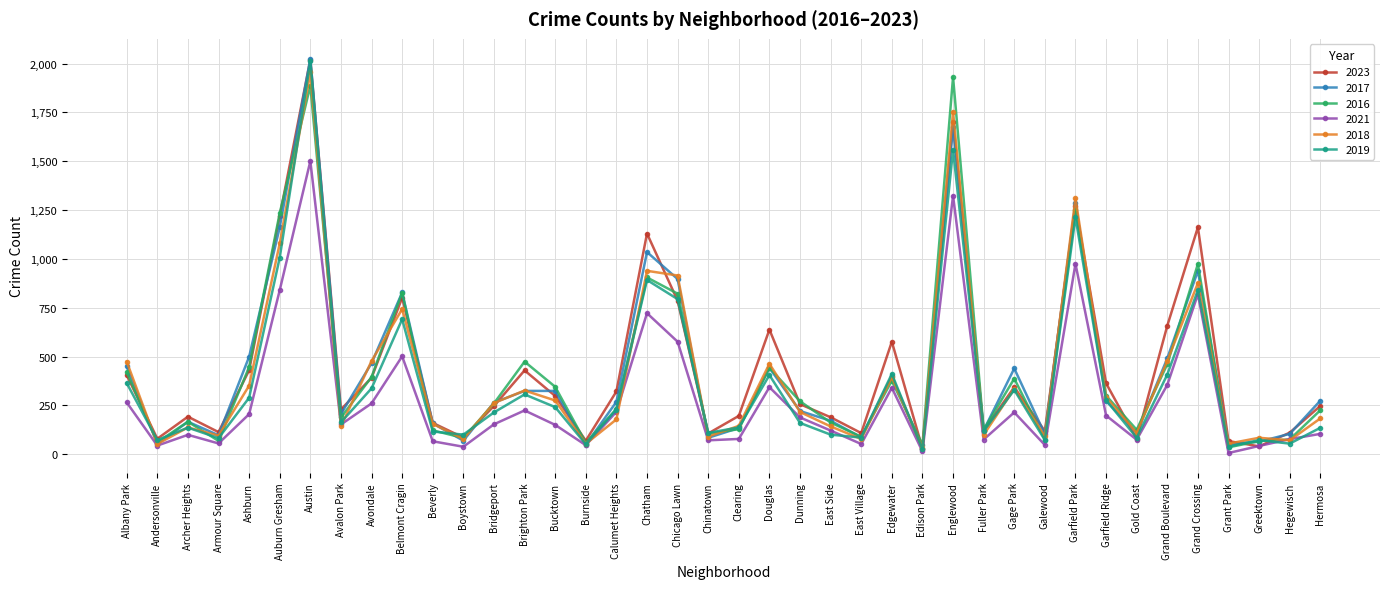

Does the chart have visible grid lines?

Yes